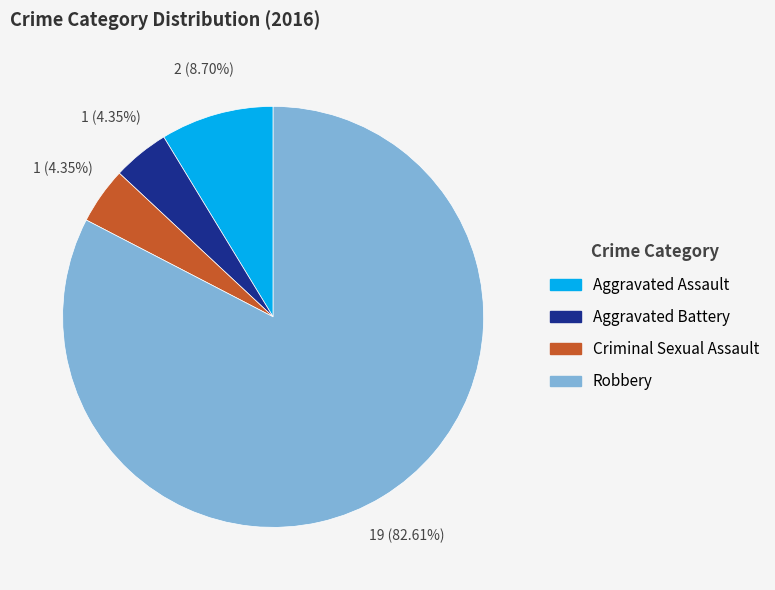

What percentage is the Aggravated Battery slice, to the nearest percent?

4%